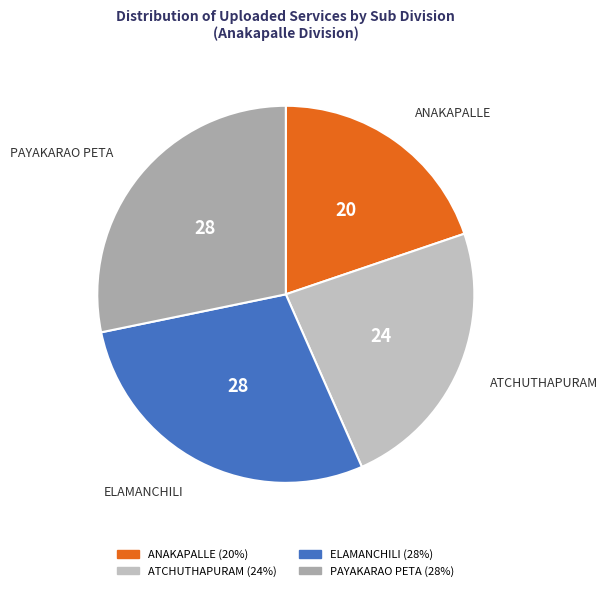

What is the ratio of the value at PAYAKARAO PETA to the value at ELAMANCHILI?

1.0